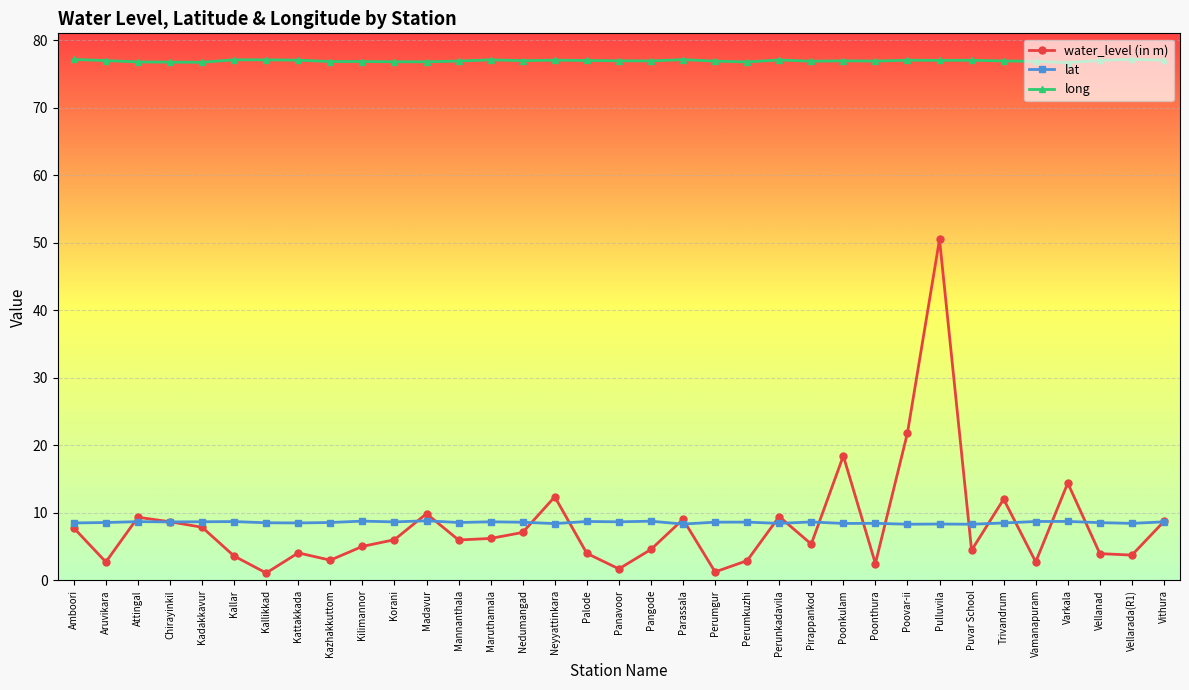

True or false: lat has more than 0 points higher than both neighbors.

True